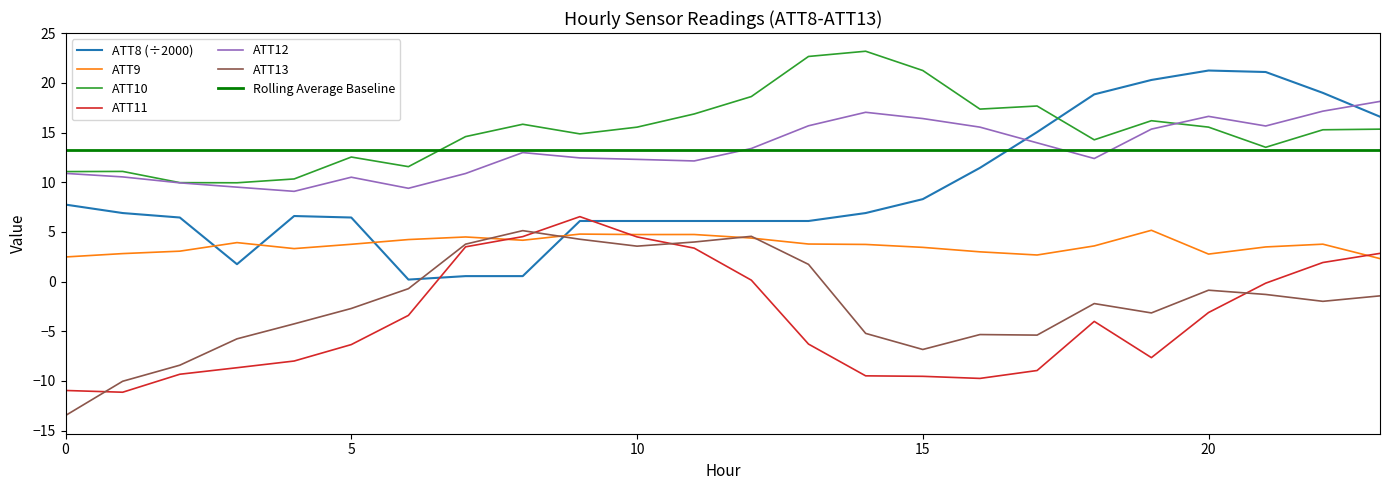

What is the sum of all ATT11 values?

-89.5